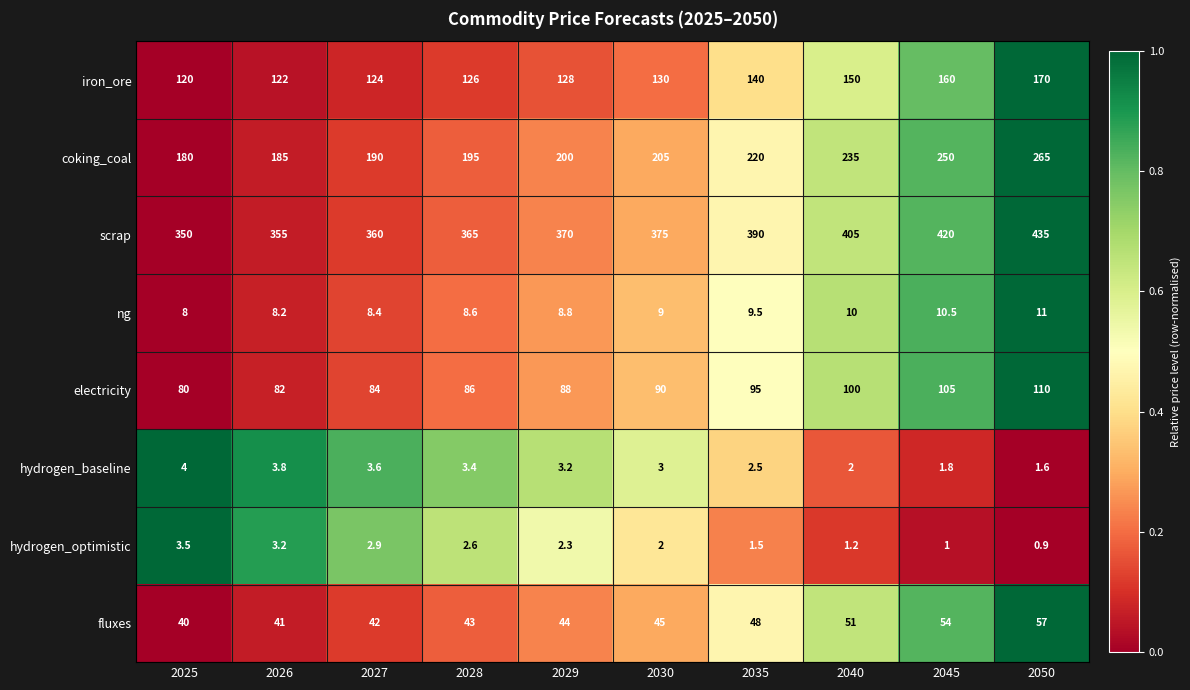

At which category does the chart reach its minimum across all series?

2050